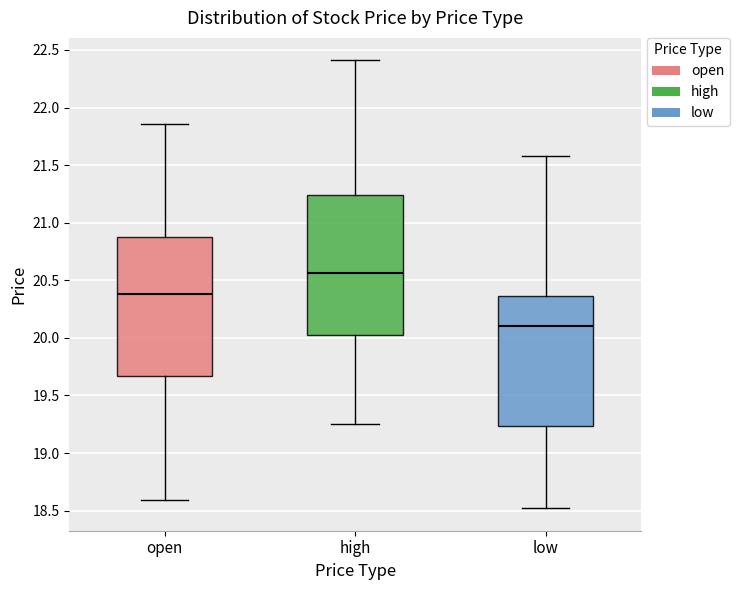

Reading left to right, transcribe this box plot: for each box, give where its median line is, the range the box spans, and where its two whiskers end, as read against the y-axis. The values are not printed on the chart, so give them approximately, as read against the axis.

open: median 20.40, box 19.65 to 20.90, whiskers 18.60 to 21.85
high: median 20.55, box 20.05 to 21.25, whiskers 19.25 to 22.40
low: median 20.10, box 19.25 to 20.35, whiskers 18.50 to 21.60